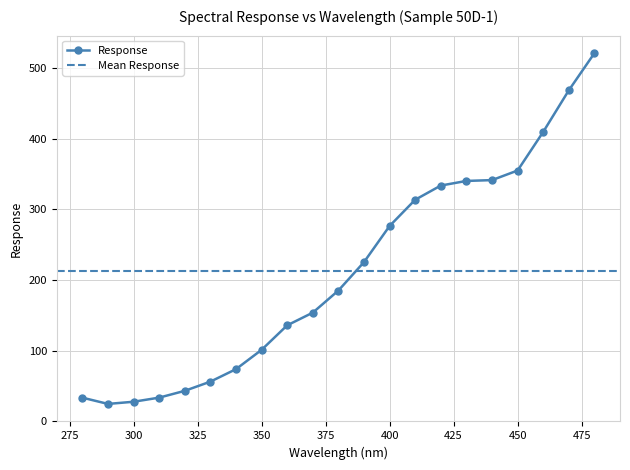

How many values in the Response series exceed 185?

11